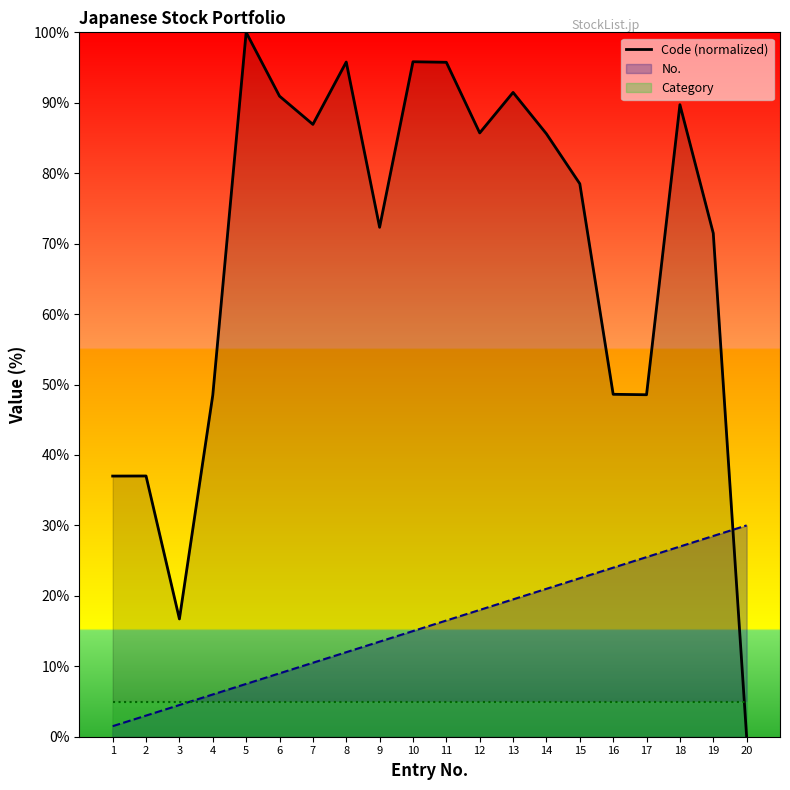

True or false: Code (normalized) has a value of 60.2 at 10.

False